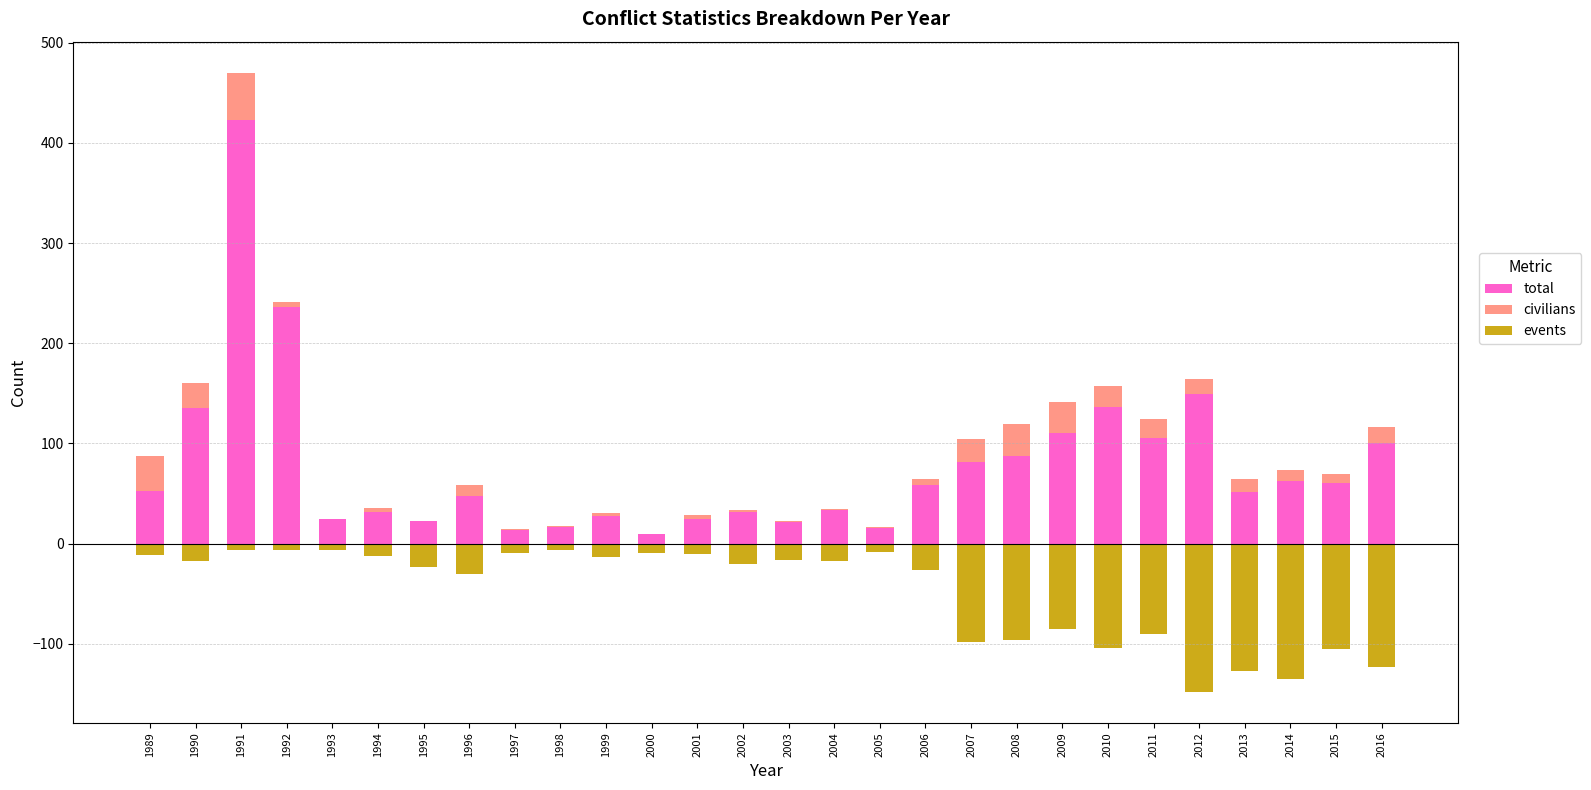

Reading left to right, list all the values displayed in this chart.

total: 53.0	135.0	422.8	236.4	24.1	31.3	22.2	47.5	13.8	16.5	27.1	9.2	24.1	31.9	21.3	33.5	15.4	58.7	81.2	88.0	110.4	136.1	105.9	149.3	51.4	62.6	60.9	100.7
civilians: 34.4	25.0	47.5	5.2	0.0	4.5	0.6	11.2	0.5	1.0	3.8	0.3	4.5	1.6	1.8	1.1	1.0	5.7	23.2	31.5	31.0	21.0	18.3	14.5	12.8	11.0	8.2	15.9
events: -11.0	-17.3	-6.3	-6.0	-6.7	-12.3	-23.0	-30.7	-9.0	-6.0	-13.7	-9.0	-10.3	-20.3	-16.3	-17.3	-8.0	-26.0	-98.7	-96.3	-85.7	-104.3	-90.3	-148.0	-127.0	-135.3	-105.3	-123.0